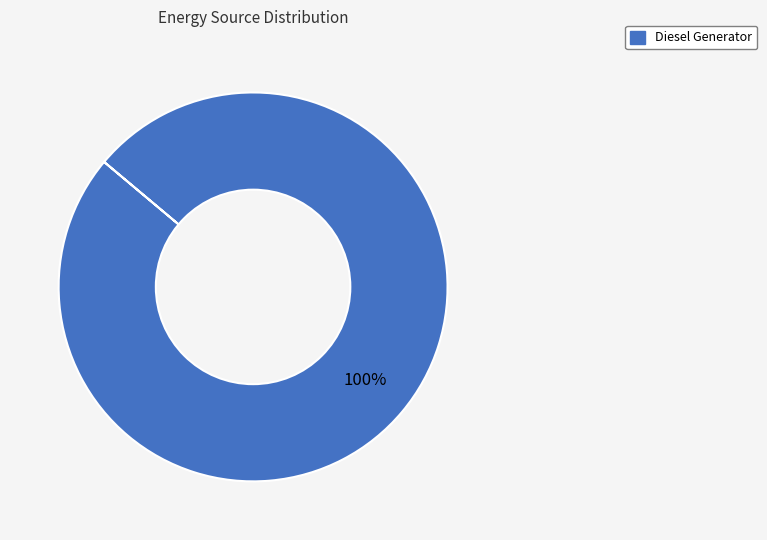

Is there a majority slice in this chart?

Yes